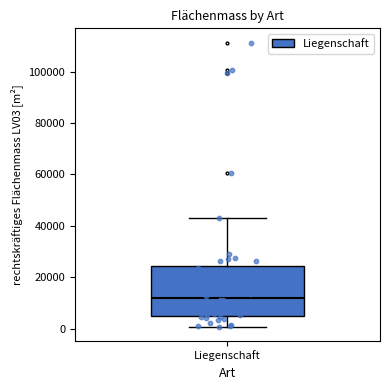

Read this box plot against the y-axis: the position of the median line, the range covered by the box, and the ends of both whiskers. The values are not printed on the chart, so give them approximately, as read against the axis.

median 12000, box 6000 to 24000, whiskers 0 to 44000